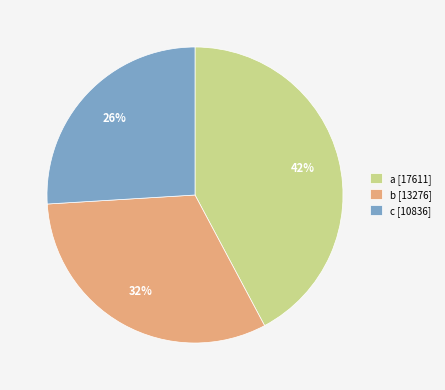

Does any single category account for the majority?

No